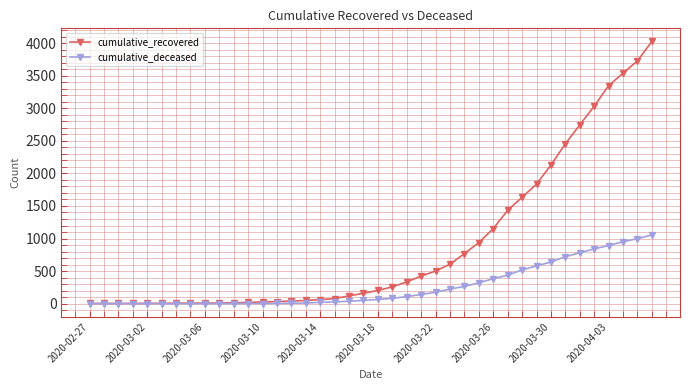

What is the maximum value shown in the chart?

4026